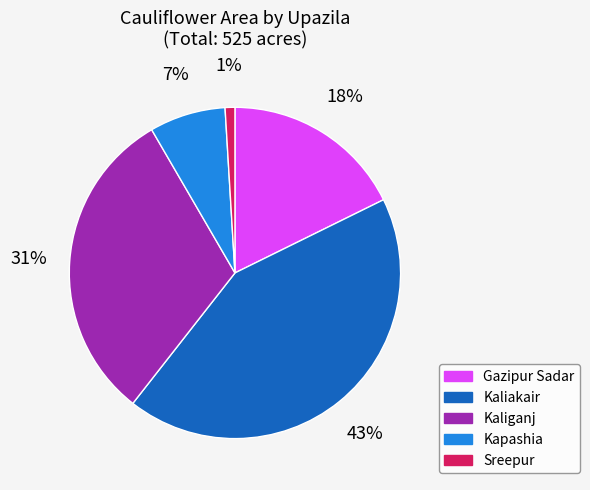

To the nearest percent, what portion does Gazipur Sadar represent?

18%